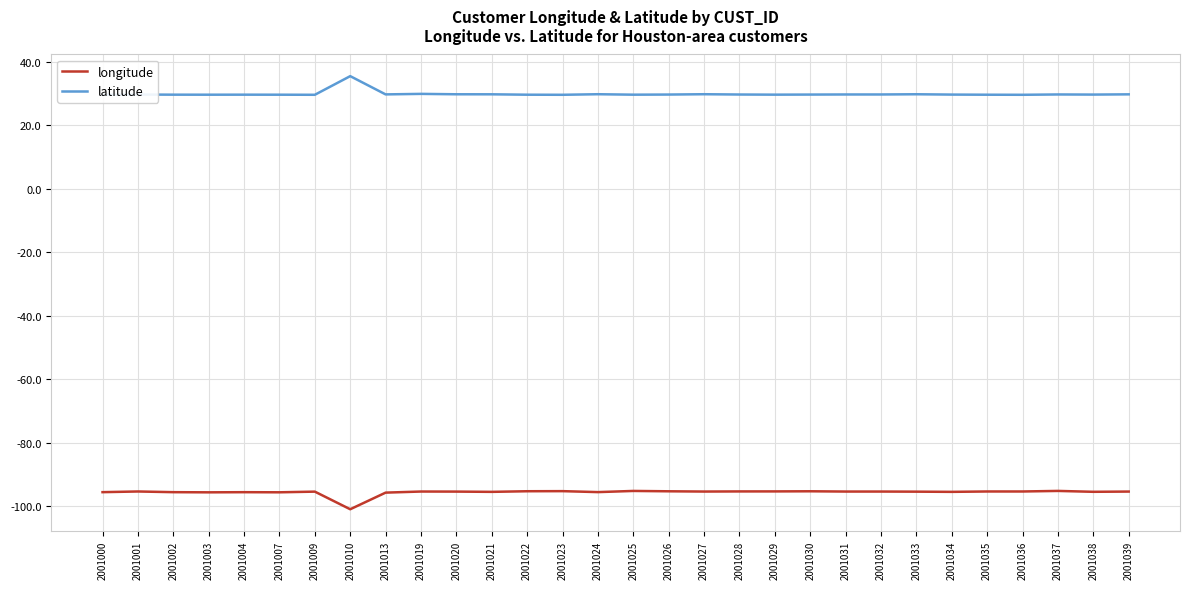

Reading right to left, transcribe all the data shown in this chart.

longitude: 2001039=-95.4	2001038=-95.5	2001037=-95.2	2001036=-95.4	2001035=-95.4	2001034=-95.5	2001033=-95.4	2001032=-95.4	2001031=-95.4	2001030=-95.3	2001029=-95.3	2001028=-95.3	2001027=-95.4	2001026=-95.3	2001025=-95.2	2001024=-95.6	2001023=-95.2	2001022=-95.3	2001021=-95.5	2001020=-95.4	2001019=-95.4	2001013=-95.7	2001010=-101.0	2001009=-95.4	2001007=-95.6	2001004=-95.6	2001003=-95.6	2001002=-95.6	2001001=-95.4	2001000=-95.6
latitude: 2001039=29.8	2001038=29.7	2001037=29.8	2001036=29.7	2001035=29.7	2001034=29.7	2001033=29.8	2001032=29.8	2001031=29.8	2001030=29.7	2001029=29.7	2001028=29.8	2001027=29.8	2001026=29.7	2001025=29.7	2001024=29.8	2001023=29.7	2001022=29.7	2001021=29.8	2001020=29.8	2001019=30.0	2001013=29.8	2001010=35.5	2001009=29.7	2001007=29.7	2001004=29.7	2001003=29.7	2001002=29.7	2001001=29.7	2001000=29.7